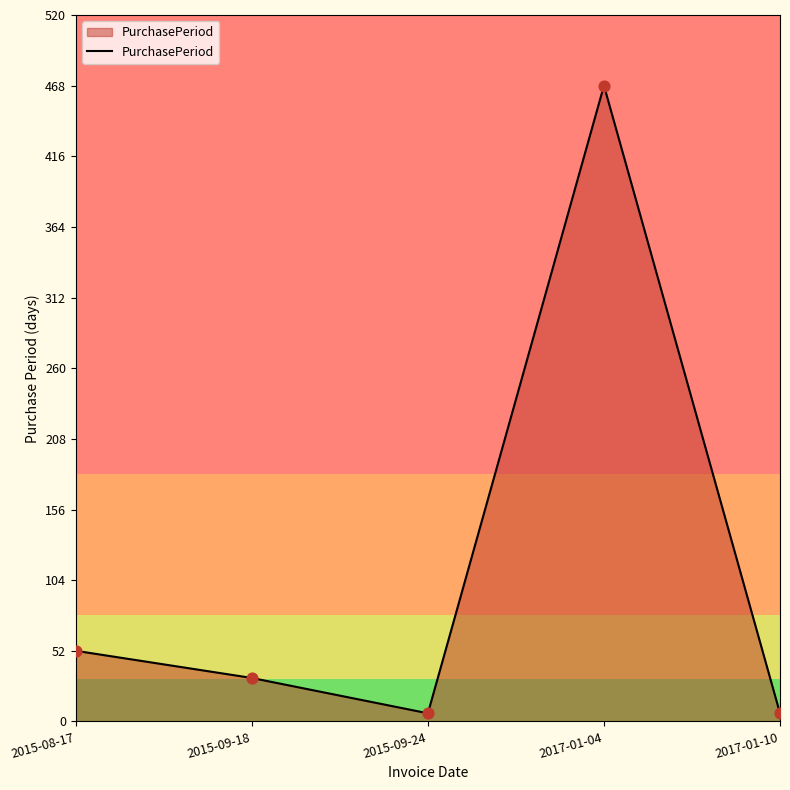

What is the ratio of the value at 2017-01-04 to the value at 2015-09-24?

78.0